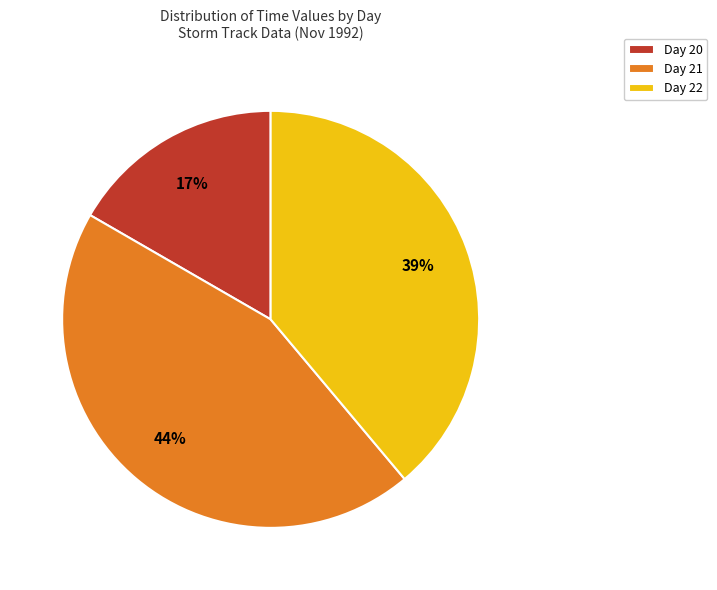

Which slice is the smallest?

Day 20